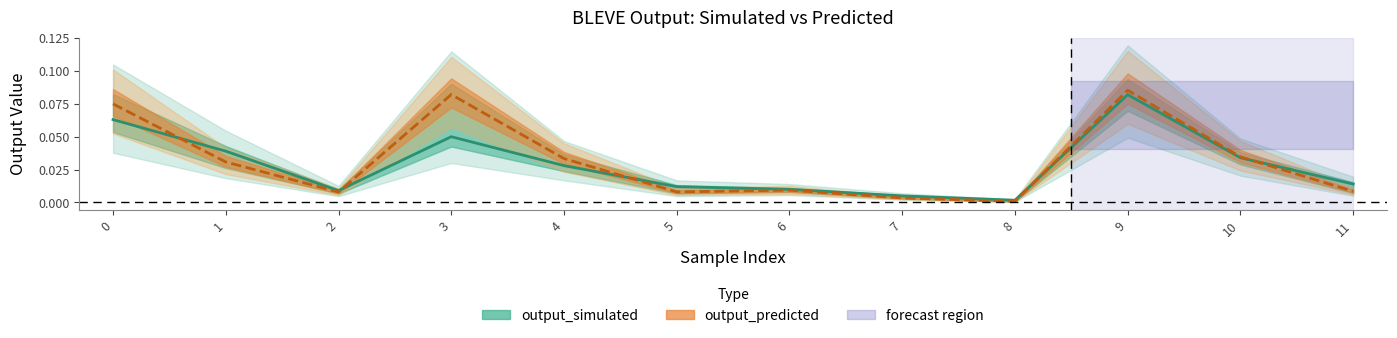

Which series has the largest range (max minus min)?

output_predicted